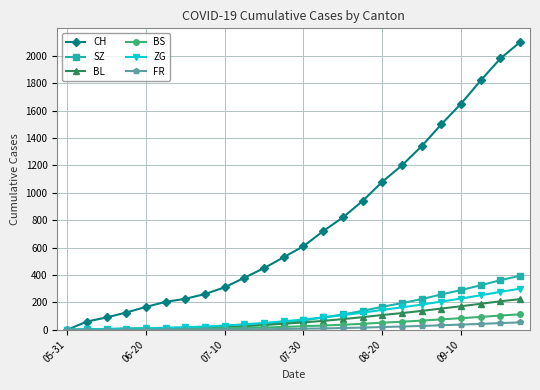

What is the highest value of the CH series?

2100